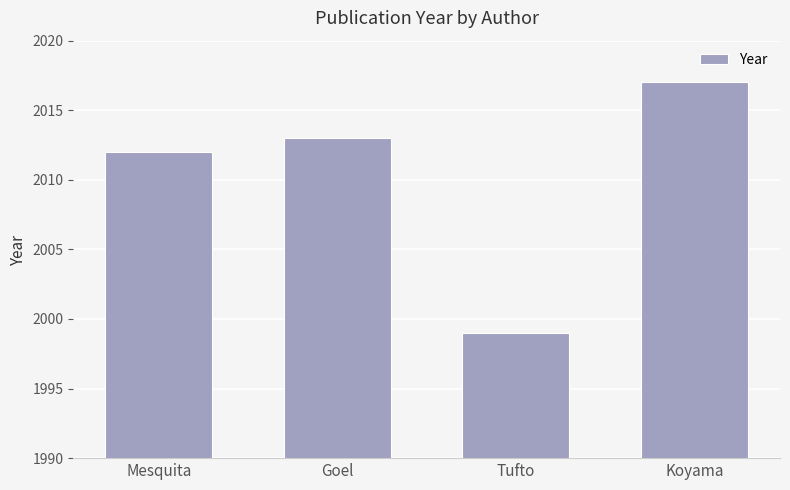

What is the label of the 2nd bar from the right?

Tufto